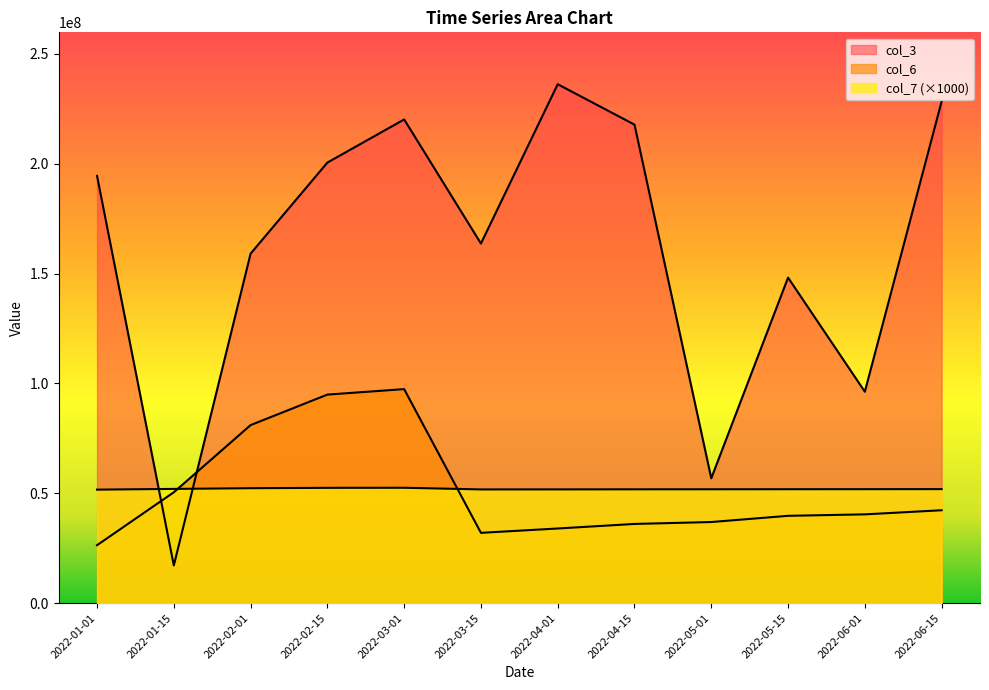

Where is col_7 nearest to the value 52107000?

2022-01-15